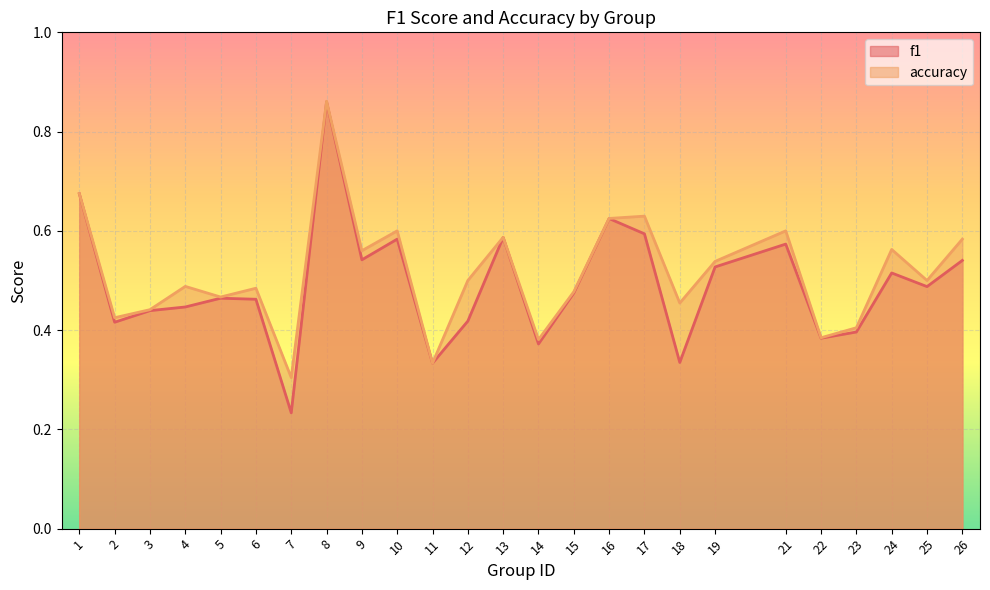

Is the value of accuracy at 14 greater than the value of f1 at 10?

No